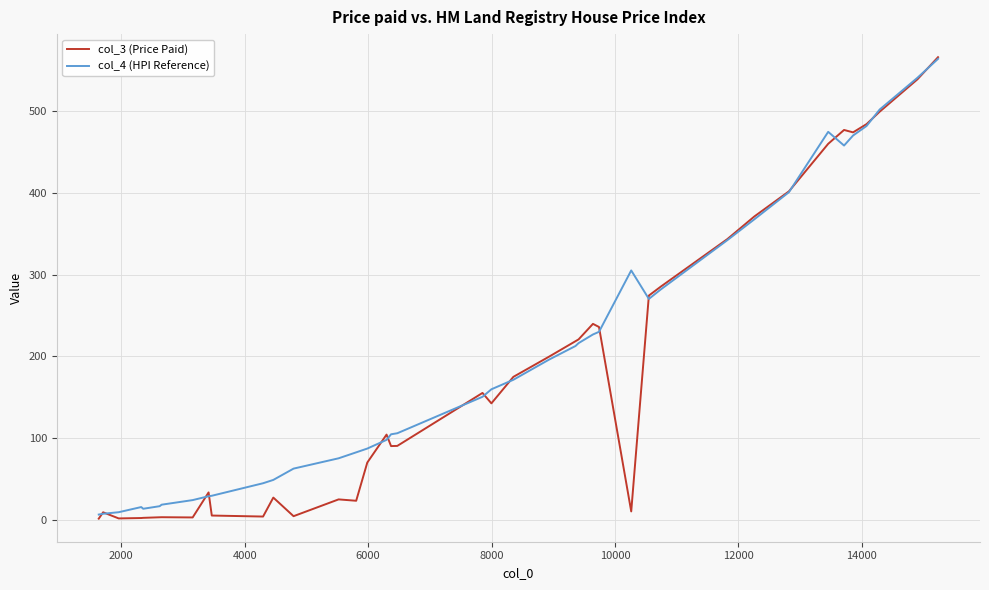

What is the maximum value shown in the chart?

566.2